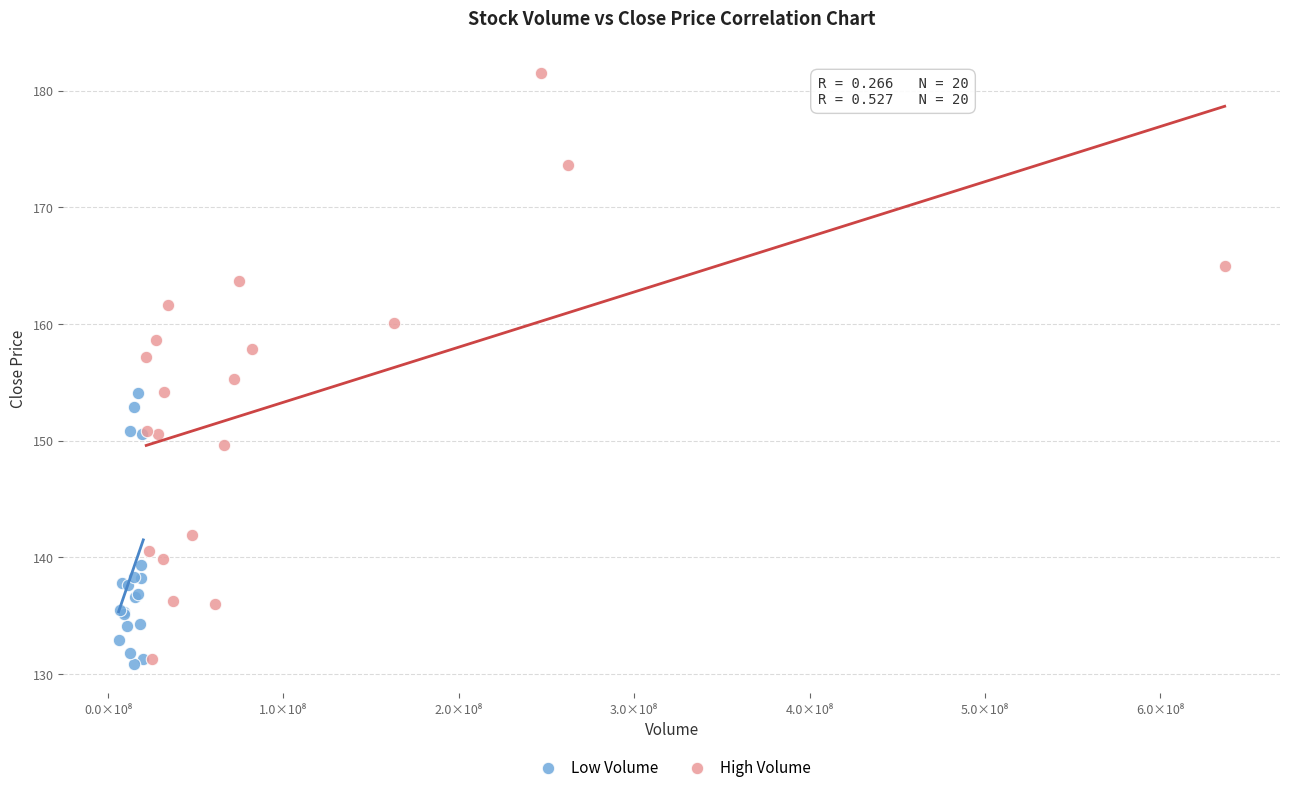

What are all the series names shown in the legend?

Low Volume, High Volume